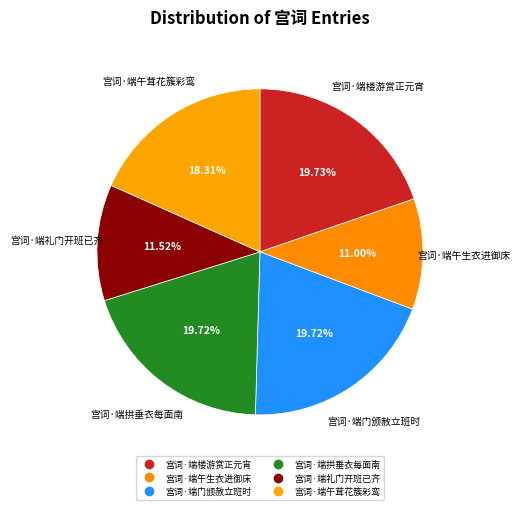

What percentage is the 宫词·端门颁赦立班时 slice, to the nearest percent?

20%